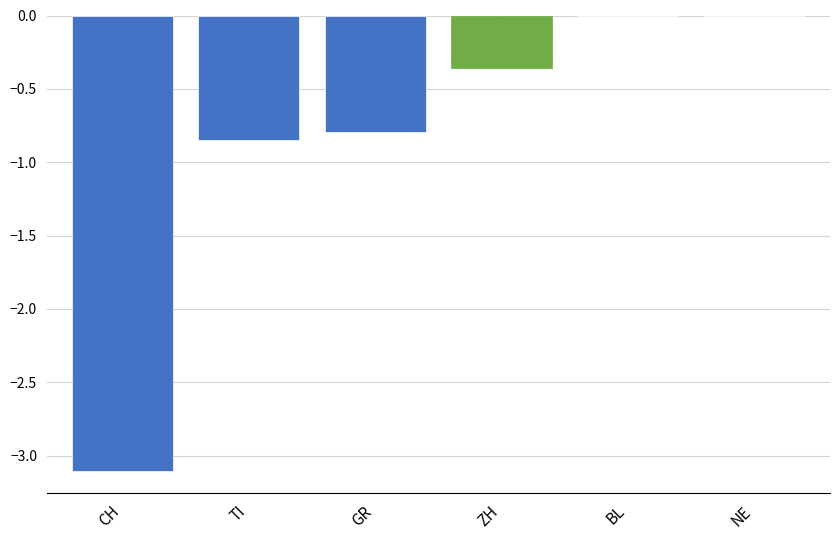

What is the change in value from GR to ZH?

+0.4